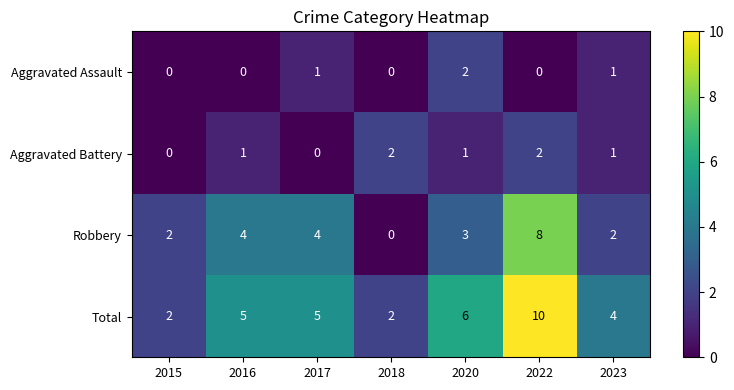

At which category is the sum across all series the highest?

2022